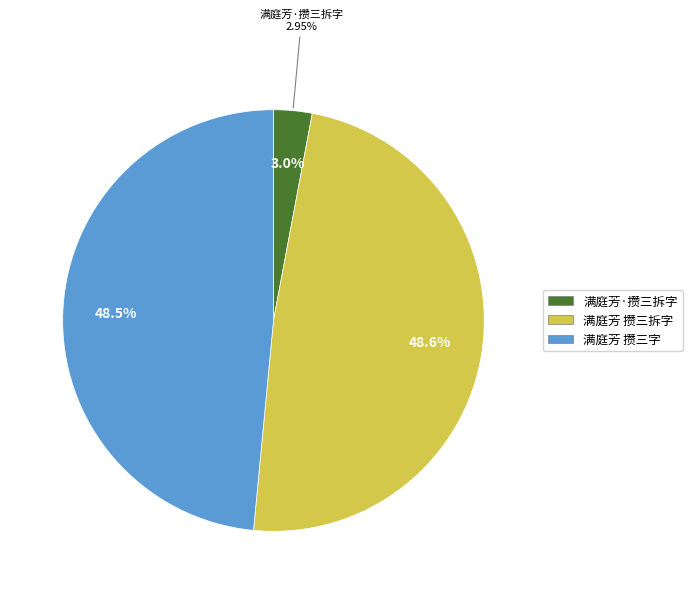

Which slice is the smallest?

满庭芳·攒三拆字